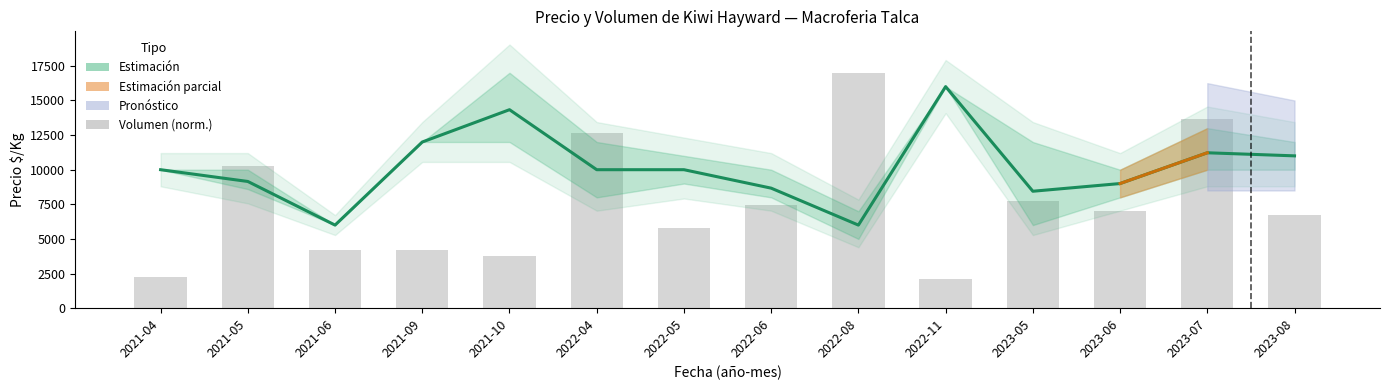

What position from the right is 2021-05?

13